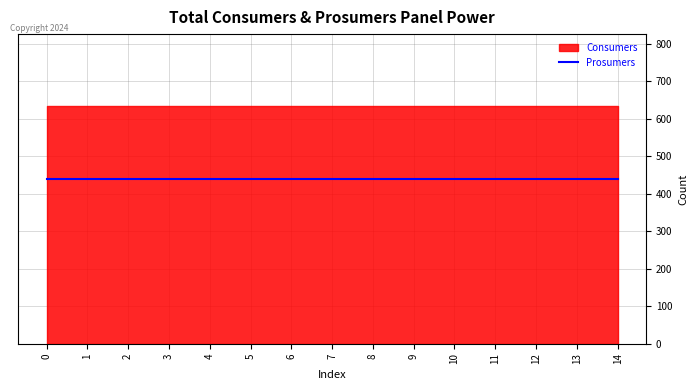

Reading left to right, transcribe all the data shown in this chart.

Consumers: 0=635	1=635	2=635	3=635	4=635	5=635	6=635	7=635	8=635	9=635	10=635	11=635	12=635	13=635	14=635
Prosumers: 0=440	1=440	2=440	3=440	4=440	5=440	6=440	7=440	8=440	9=440	10=440	11=440	12=440	13=440	14=440